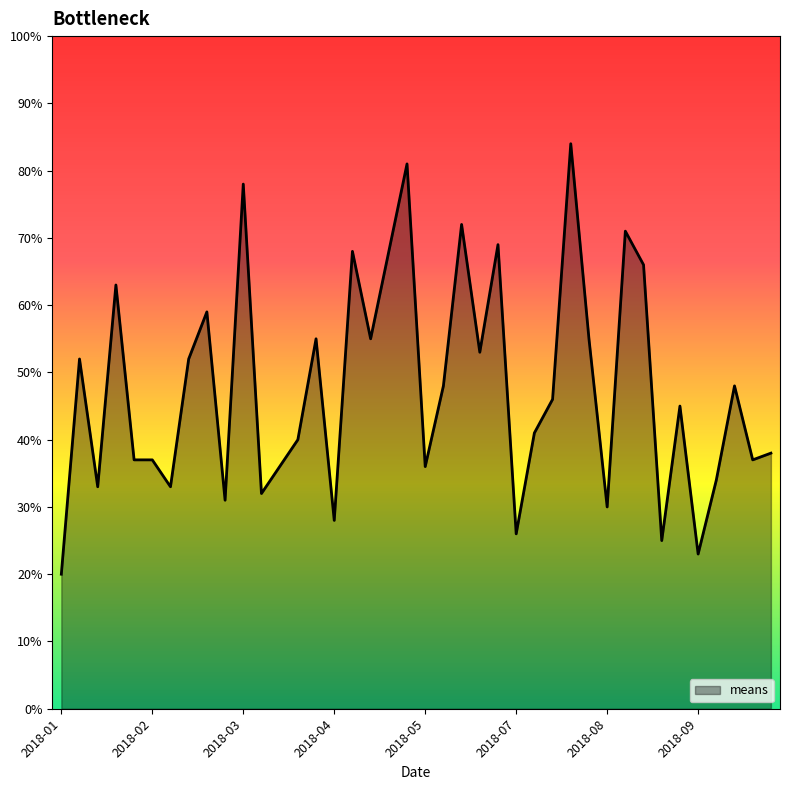

What is the difference between the maximum and minimum values?

64